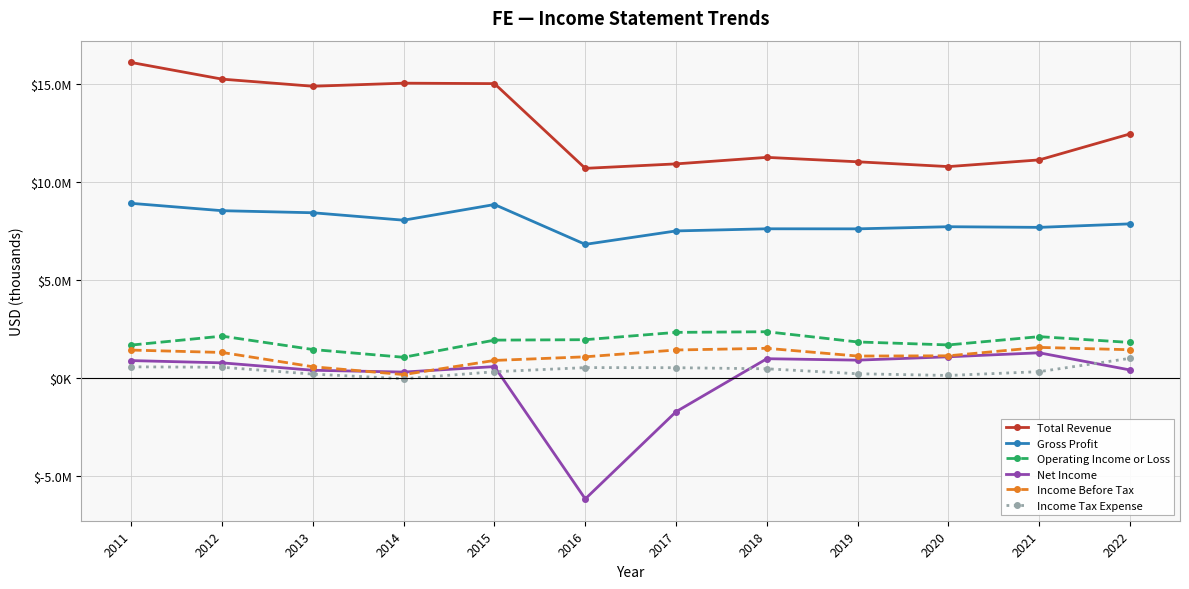

The value of Income Before Tax at 2017 is 2380453. True or false?

False